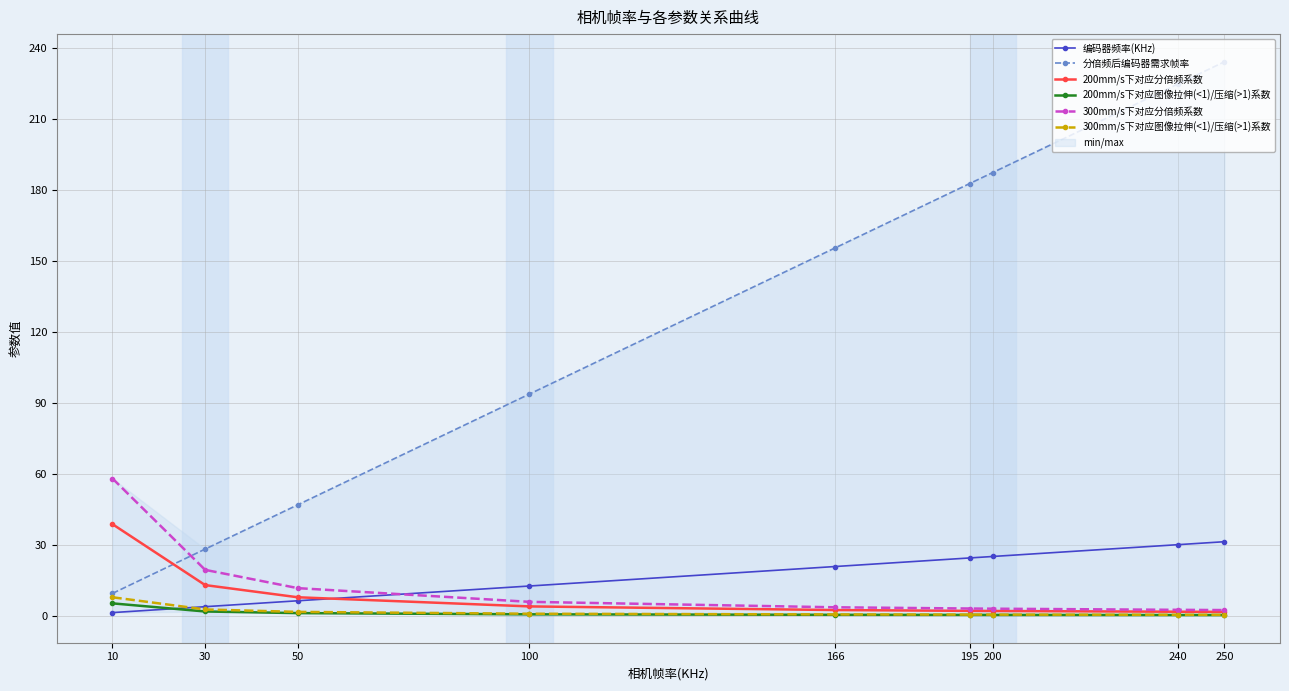

Reading left to right, what are all the values shown in this chart?

编码器频率(KHz): 1.2	3.8	6.2	12.5	20.8	24.4	25.0	30.0	31.2
分倍频后编码器需求帧率: 9.4	28.1	46.9	93.8	155.6	182.8	187.5	225.0	234.4
200mm/s下对应分倍频系数: 38.7	12.9	7.7	3.9	2.3	2.0	1.9	1.6	1.5
200mm/s下对应图像拉伸(<1)/压缩(>1)系数: 5.2	1.7	1.0	0.5	0.3	0.3	0.3	0.2	0.2
300mm/s下对应分倍频系数: 58.0	19.3	11.6	5.8	3.5	3.0	2.9	2.4	2.3
300mm/s下对应图像拉伸(<1)/压缩(>1)系数: 7.7	2.6	1.5	0.8	0.5	0.4	0.4	0.3	0.3